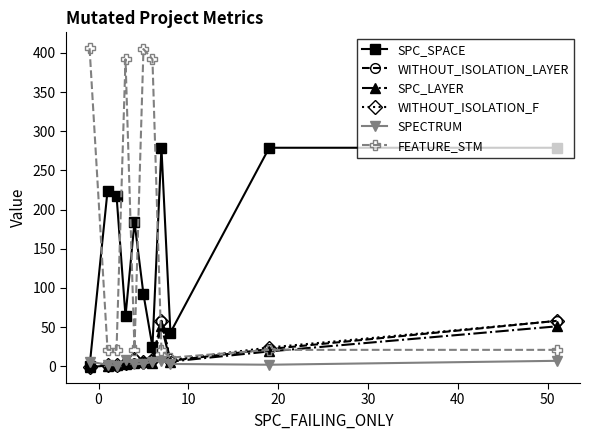

What is the maximum value for SPC_SPACE?

279